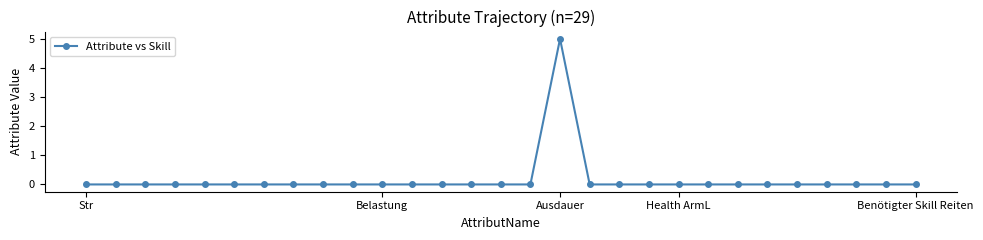

What is the difference between the maximum and second lowest values?

5